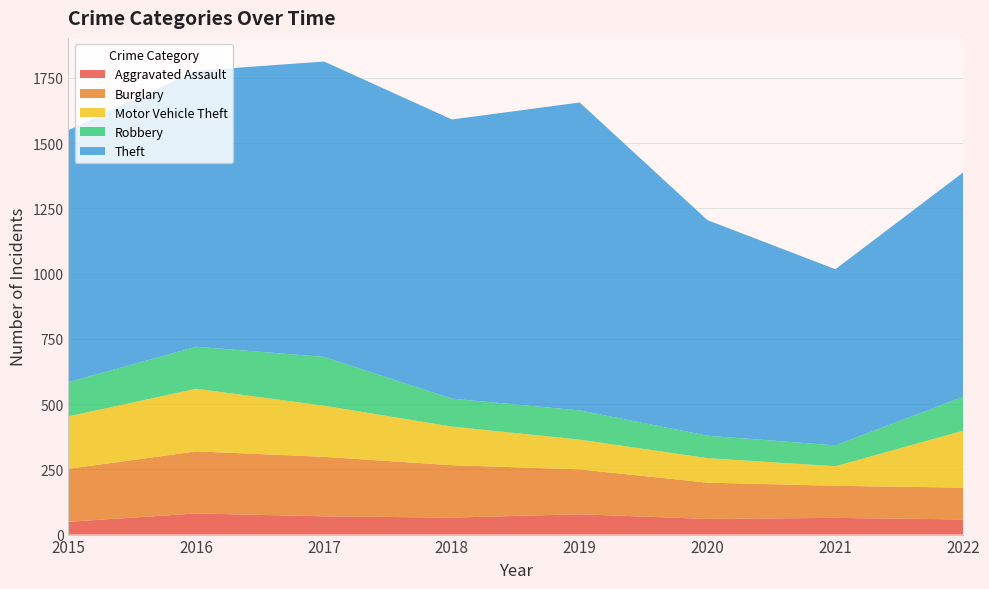

Reading left to right, extract all data points from this chart.

Aggravated Assault: 49	81	70	65	78	60	64	58
Burglary: 203	238	228	201	172	139	123	122
Motor Vehicle Theft: 201	240	196	148	114	94	75	218
Robbery: 131	161	187	107	112	86	80	130
Theft: 966	1058	1132	1070	1180	826	675	860